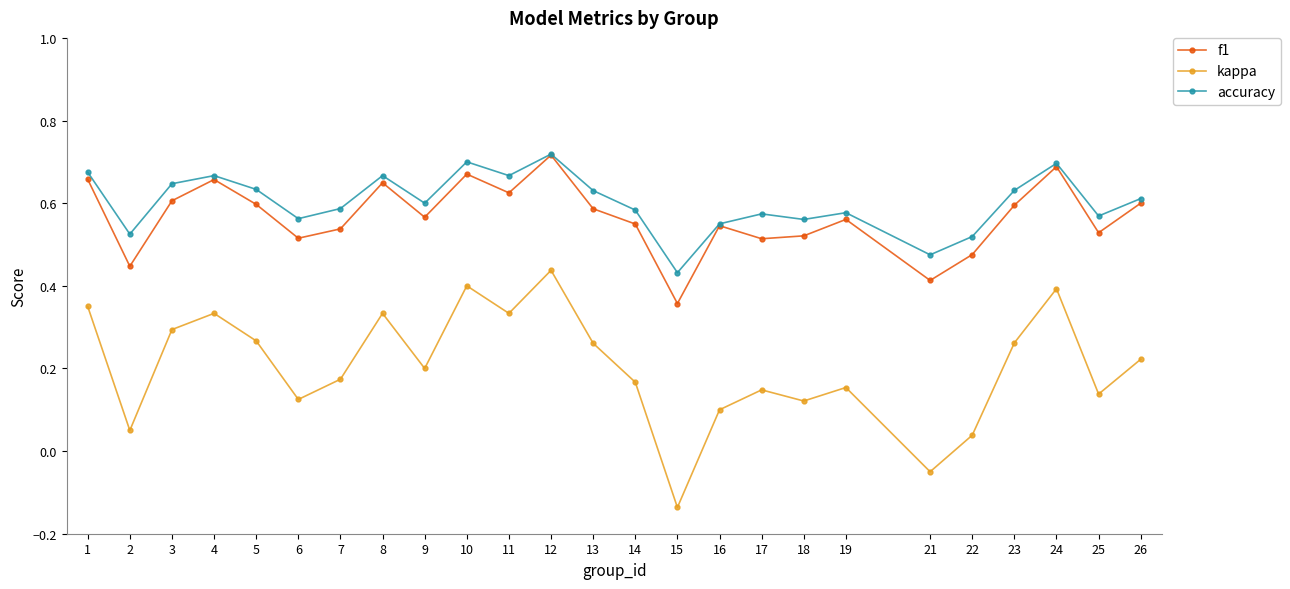

True or false: kappa has more than 2 points higher than both neighbors.

True